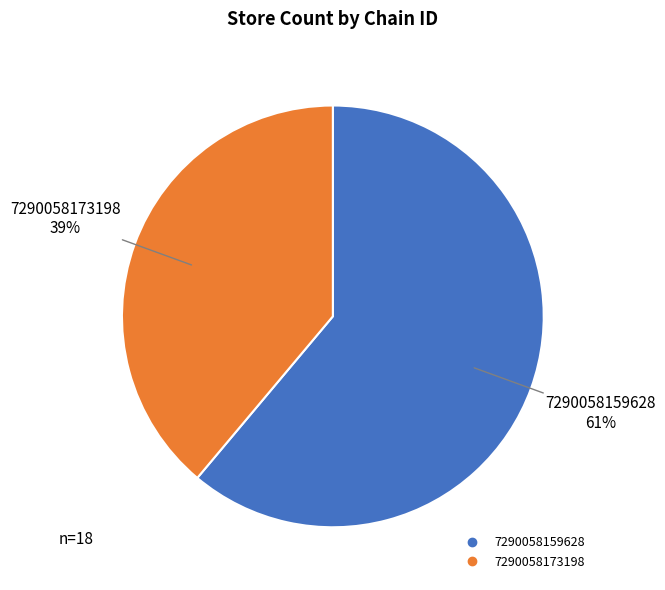

How many slices are in this pie chart?

2